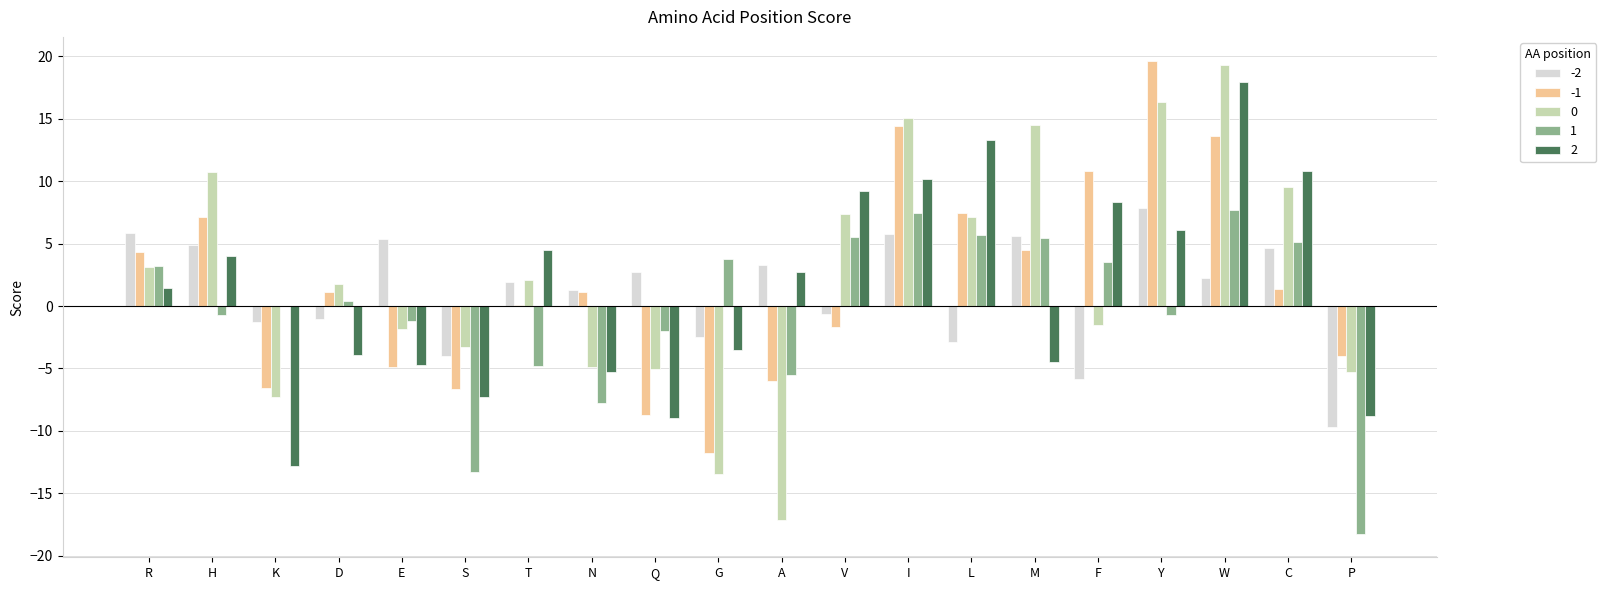

What is the highest value of the 0 series?

19.3